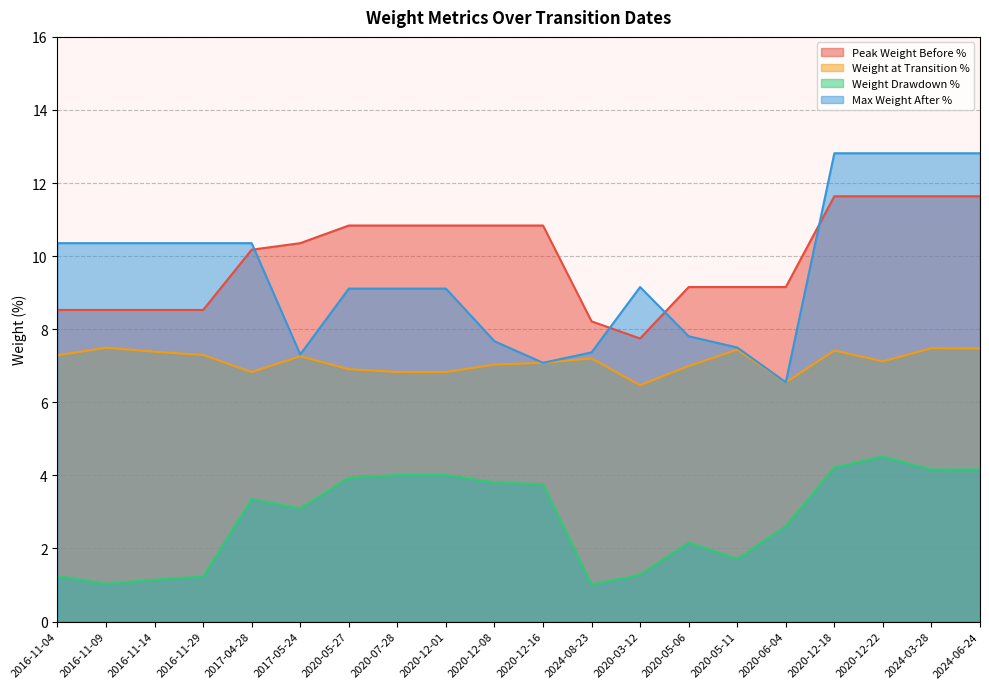

Where is Weight at Transition % nearest to the value 6?

2020-03-12